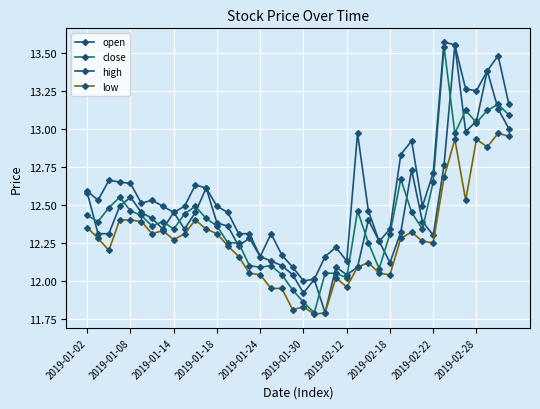

True or false: close has more than 0 points higher than both neighbors.

True